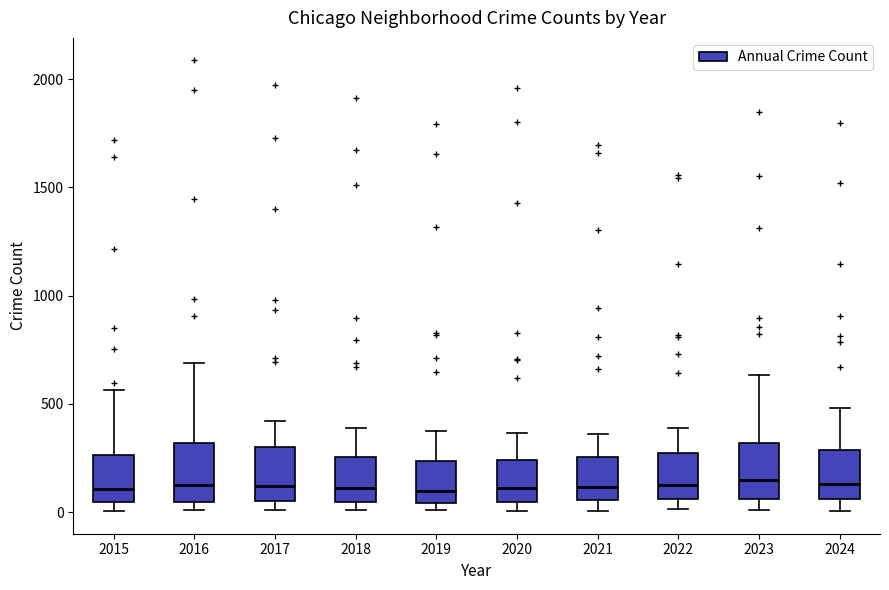

Reading left to right, transcribe this box plot: for each box, give where its median line is, the range the box spans, and where its two whiskers end, as read against the y-axis. The values are not printed on the chart, so give them approximately, as read against the axis.

2015: median 100, box 50 to 250, whiskers 0 to 550
2016: median 150, box 50 to 300, whiskers 0 to 700
2017: median 100, box 50 to 300, whiskers 0 to 400
2018: median 100, box 50 to 250, whiskers 0 to 400
2019: median 100, box 50 to 250, whiskers 0 to 400
2020: median 100, box 50 to 250, whiskers 0 to 350
2021: median 100, box 50 to 250, whiskers 0 to 350
2022: median 100, box 50 to 250, whiskers 0 to 400
2023: median 150, box 50 to 300, whiskers 0 to 650
2024: median 150, box 50 to 300, whiskers 0 to 500